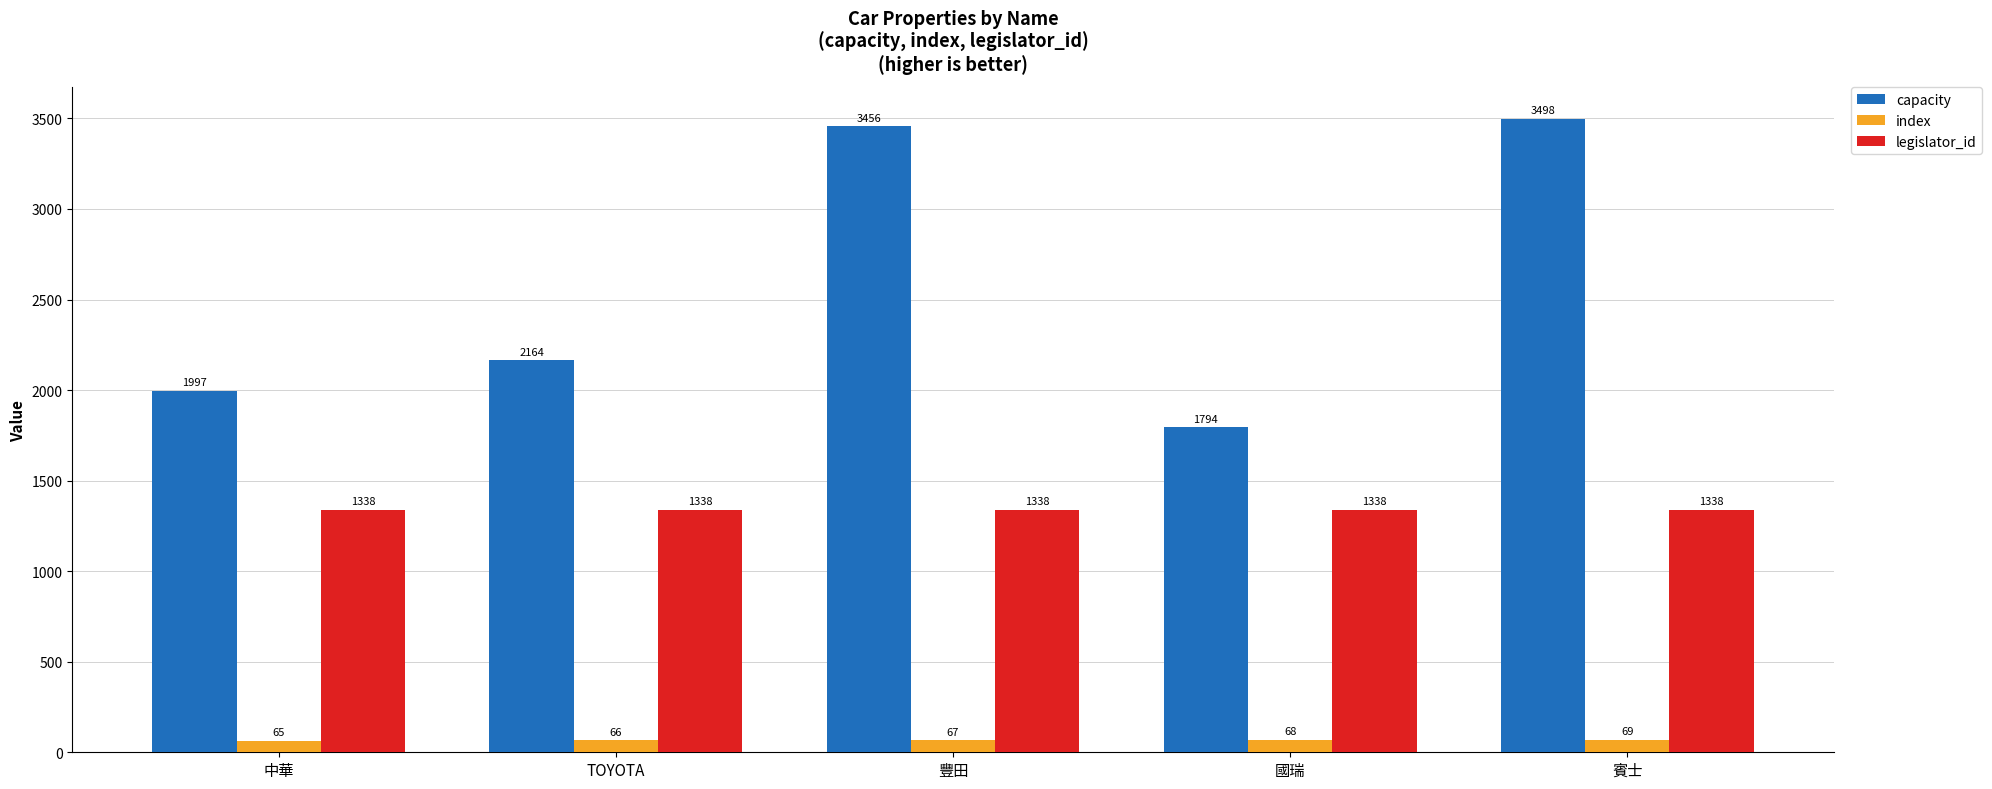

List the series in order of their peak value, highest first.

capacity, legislator_id, index